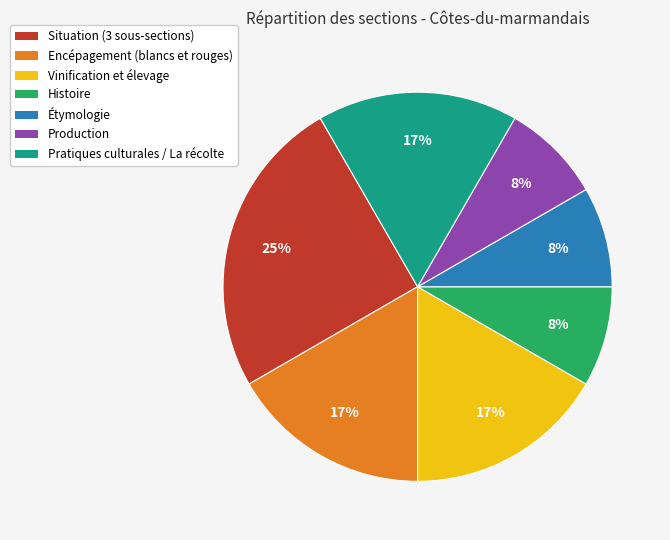

Count the number of slices in the pie.

7